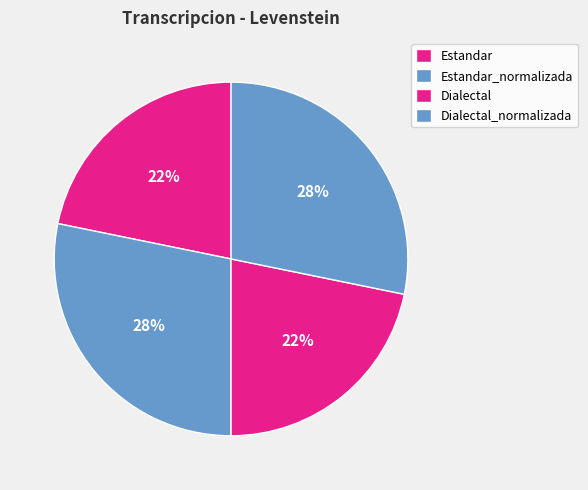

Is it true that Estandar_normalizada is 15% of the pie?

False